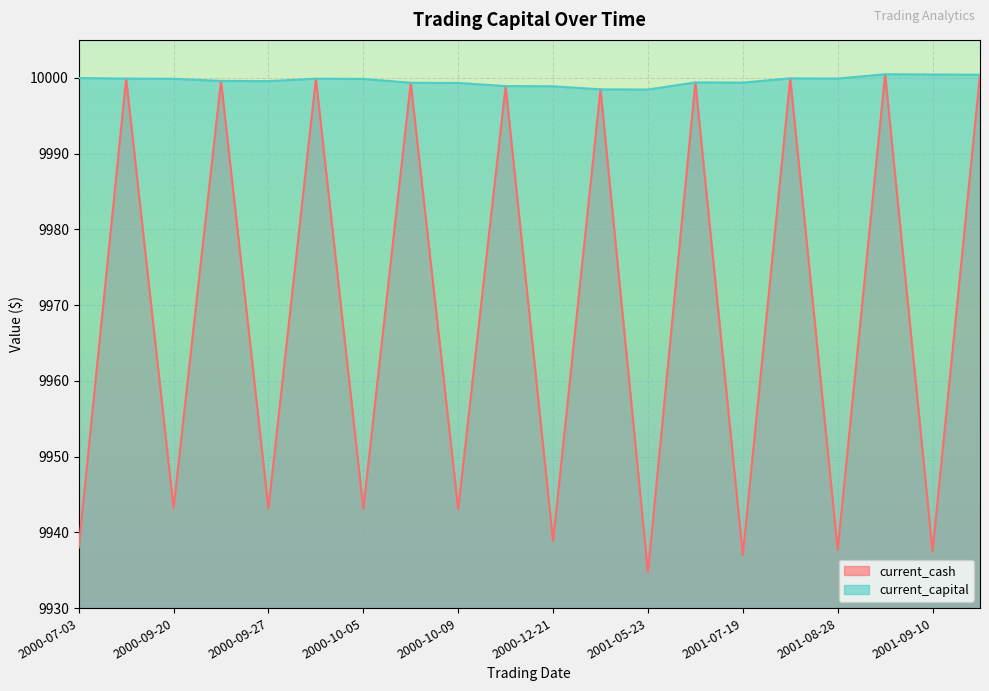

What is the value of the current_capital point at the 2nd from the left?

9999.9